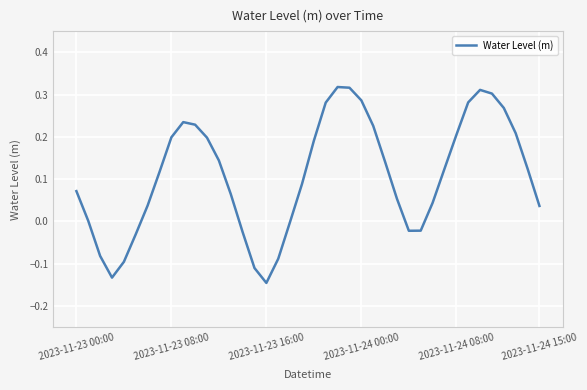

True or false: the data has more than 2 interior local peaks.

True